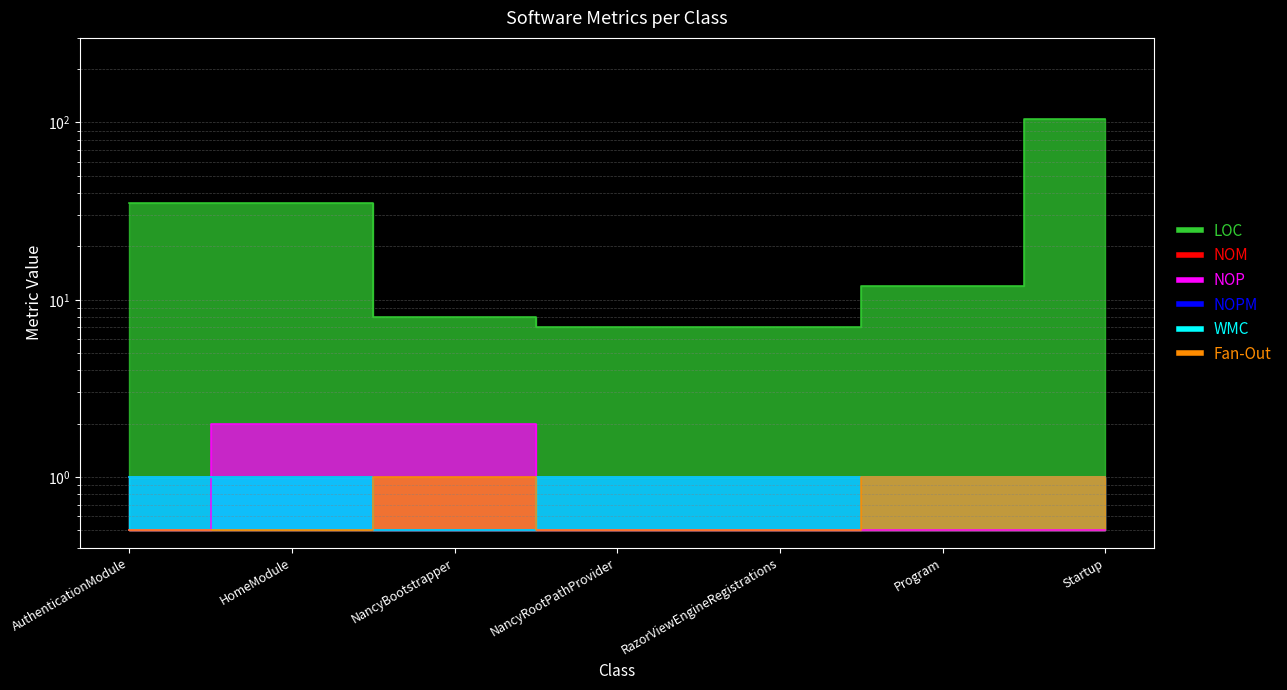

What is the maximum value shown in the chart?

105.0